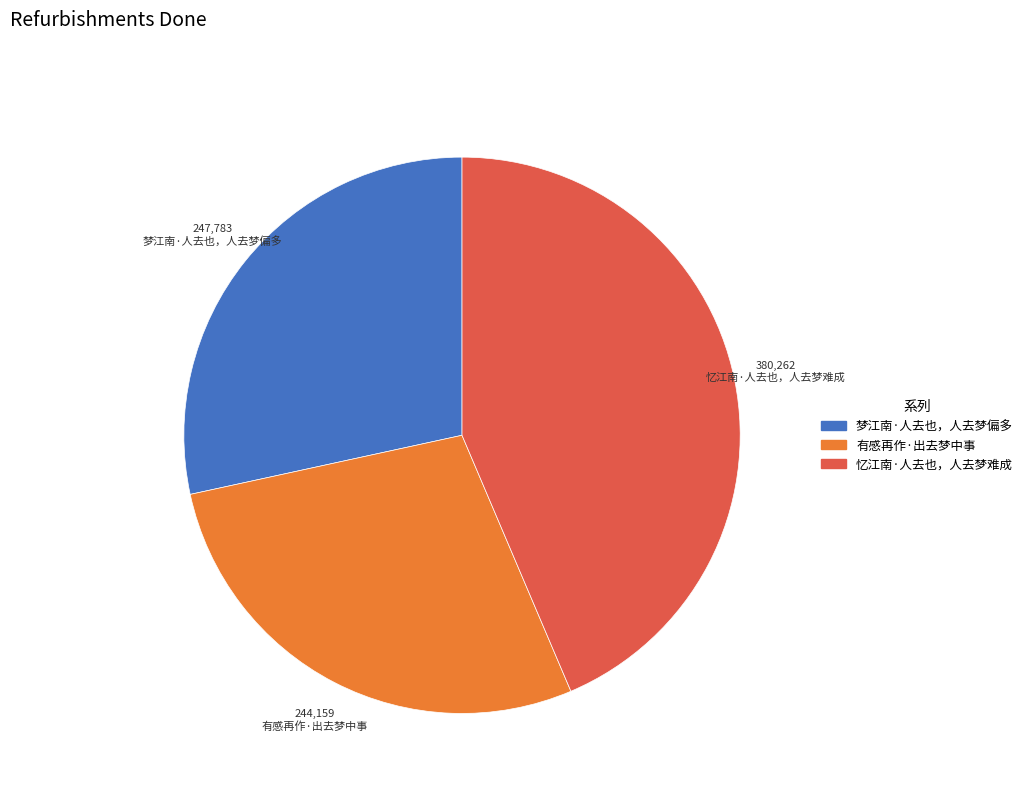

Is it true that 梦江南·人去也，人去梦偏多 is 28% of the pie?

True